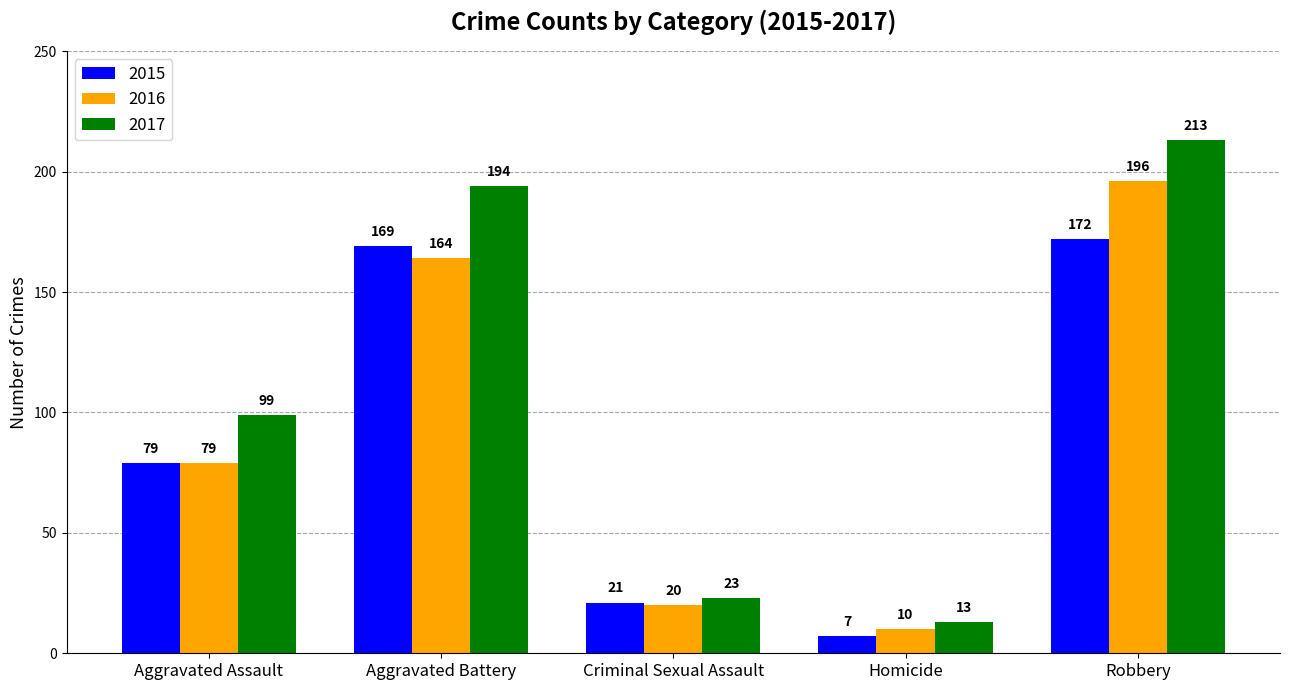

Where is 2015 nearest to the value 89?

Aggravated Assault